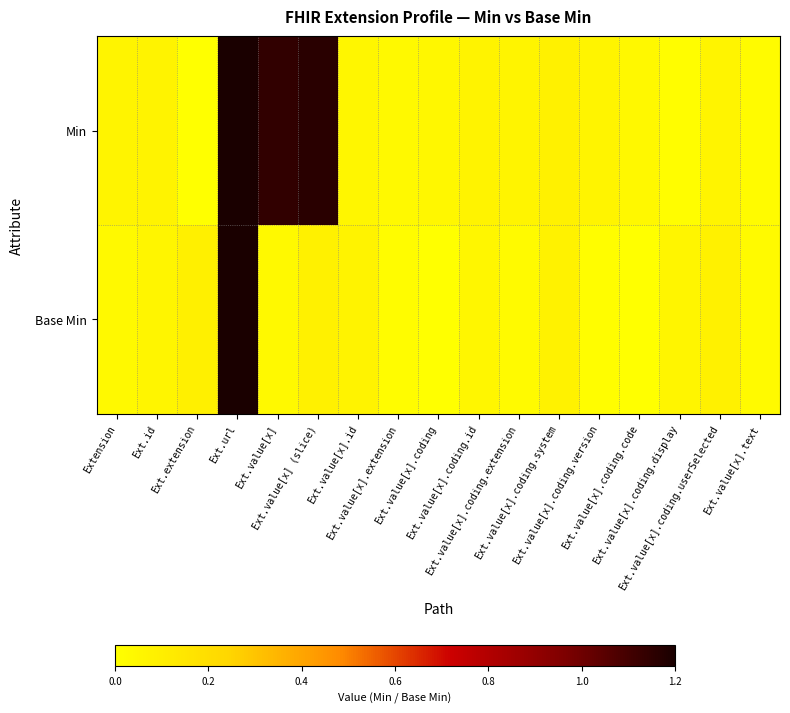

Reading left to right, extract all data points from this chart.

Min: Extension=0.1	Ext.id=0.1	Ext.extension=0.0	Ext.url=1.1	Ext.value[x]=1.0	Ext.value[x] (slice)=1.0	Ext.value[x].id=0.1	Ext.value[x].extension=0.0	Ext.value[x].coding=0.0	Ext.value[x].coding.id=0.1	Ext.value[x].coding.extension=0.1	Ext.value[x].coding.system=0.1	Ext.value[x].coding.version=0.1	Ext.value[x].coding.code=0.0	Ext.value[x].coding.display=0.0	Ext.value[x].coding.userSelected=0.1	Ext.value[x].text=0.0
Base Min: Extension=0.0	Ext.id=0.1	Ext.extension=0.1	Ext.url=1.1	Ext.value[x]=0.0	Ext.value[x] (slice)=0.1	Ext.value[x].id=0.1	Ext.value[x].extension=0.0	Ext.value[x].coding=0.0	Ext.value[x].coding.id=0.1	Ext.value[x].coding.extension=0.0	Ext.value[x].coding.system=0.1	Ext.value[x].coding.version=0.0	Ext.value[x].coding.code=0.0	Ext.value[x].coding.display=0.1	Ext.value[x].coding.userSelected=0.1	Ext.value[x].text=0.0